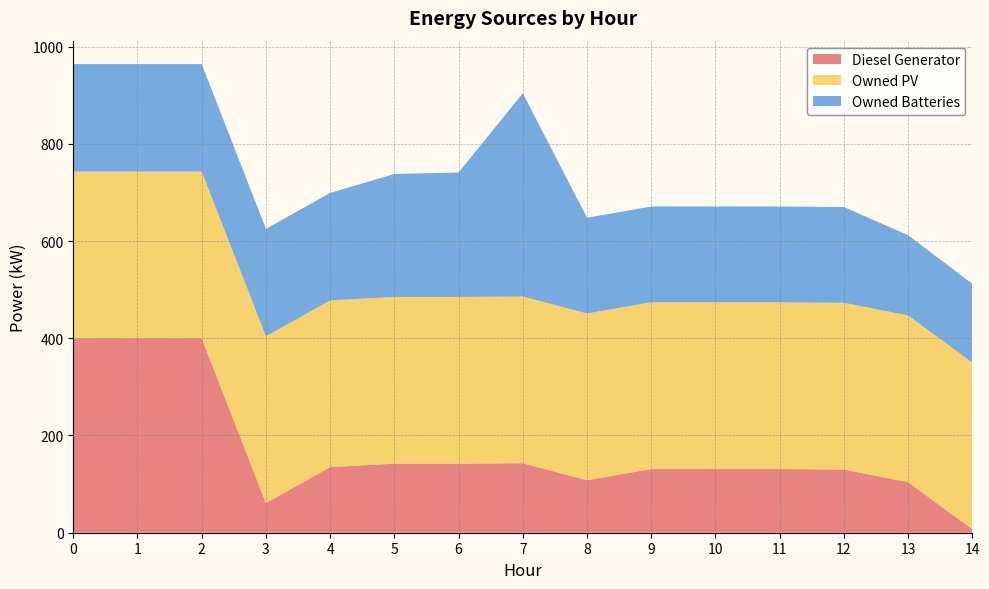

Reading left to right, extract all data points from this chart.

Diesel Generator: 0=400	1=400	2=400	3=61	4=135	5=142	6=142	7=143	8=108	9=131	10=131	11=131	12=130	13=104	14=7
Owned PV: 0=343	1=343	2=343	3=343	4=343	5=343	6=343	7=343	8=343	9=343	10=343	11=343	12=343	13=343	14=343
Owned Batteries: 0=221	1=221	2=221	3=221	4=221	5=253	6=256	7=418	8=197	9=197	10=197	11=197	12=197	13=165	14=162